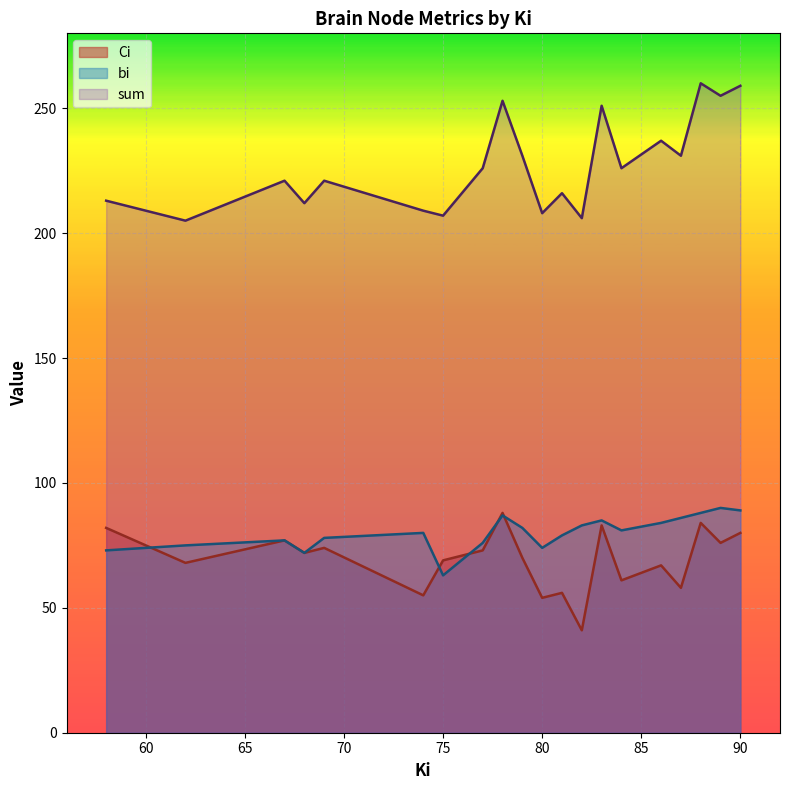

What is the difference between the maximum and minimum values in the bi series?

27